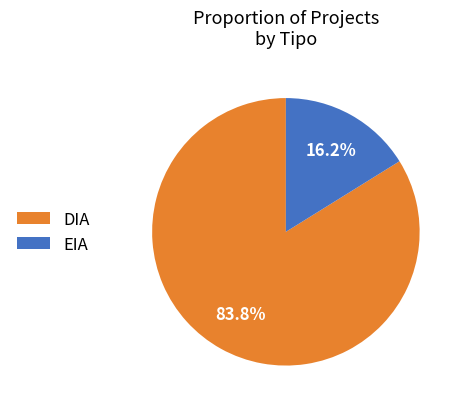

How much of the chart is everything except EIA?

83.8%